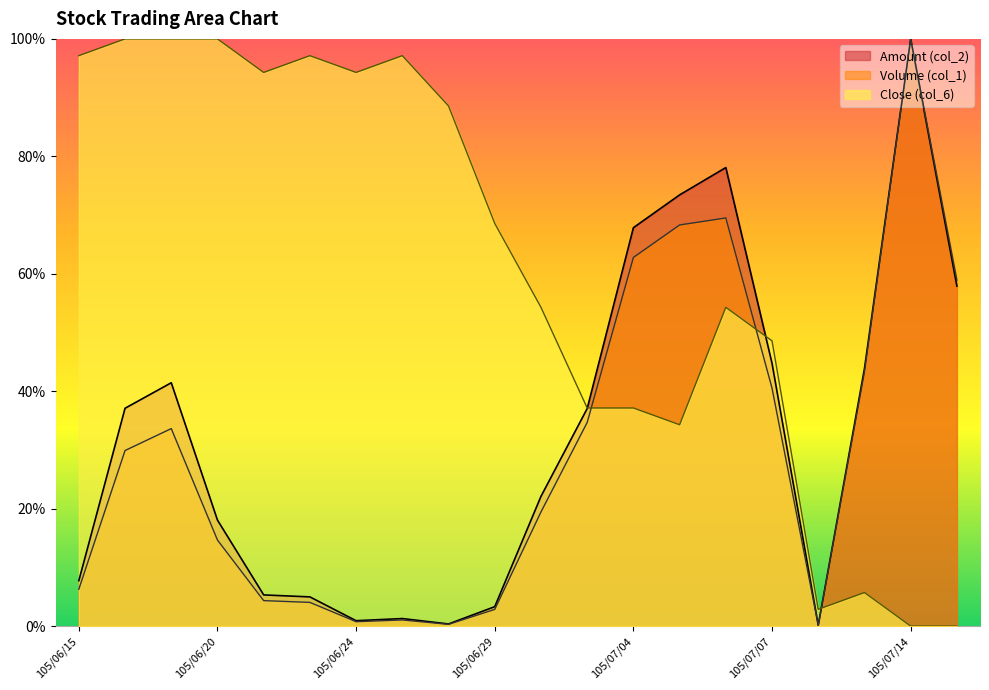

What is the difference between the maximum and second lowest values in the Volume (col_1) series?

1.0